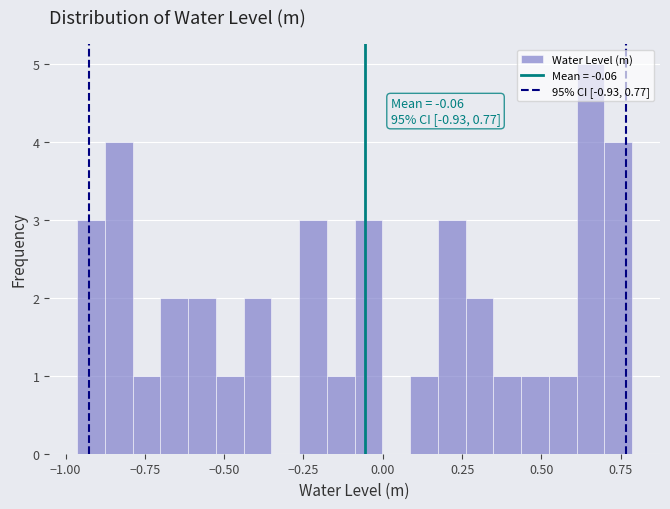

Around what value on the x-axis is the tallest bar? Give the approximate position of its centre, as read against the axis.

0.65